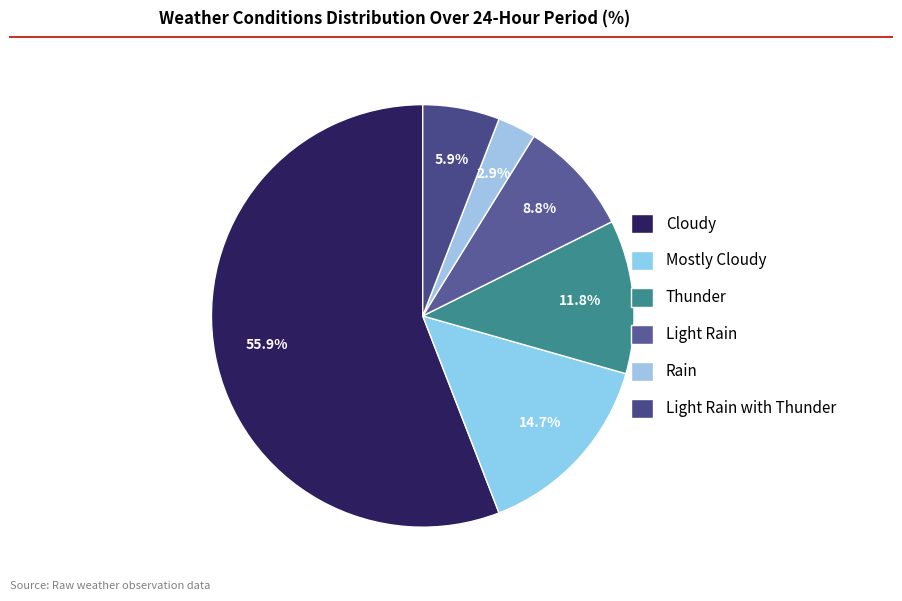

To the nearest percent, what percentage of the pie is Light Rain?

9%